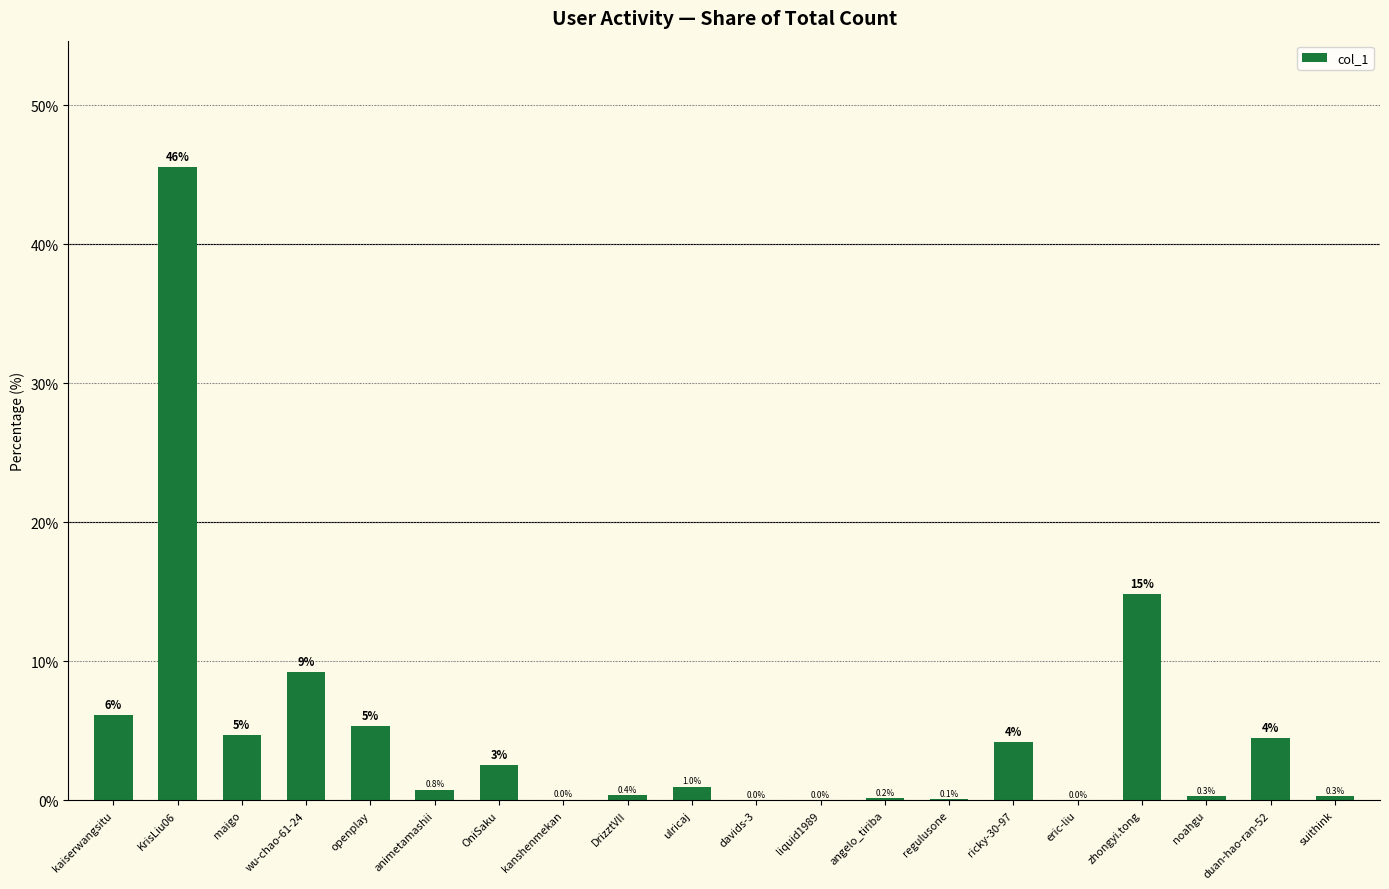

True or false: the data shows 0.9 at duan-hao-ran-52.

False